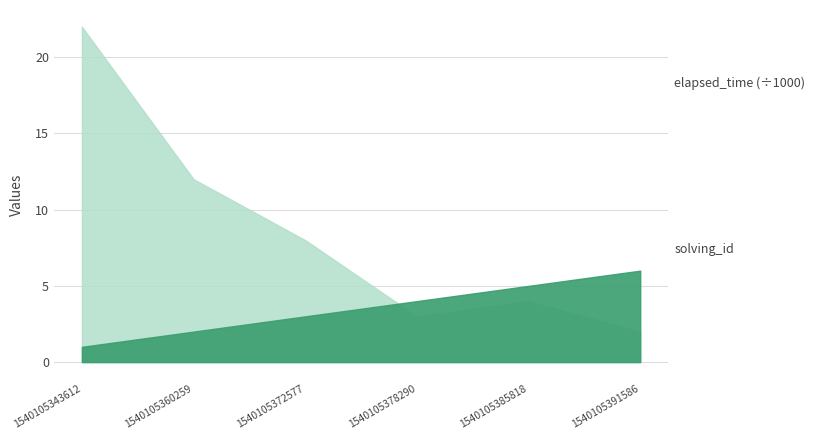

Is it true that solving_id equals 2 at 1540105360259?

True